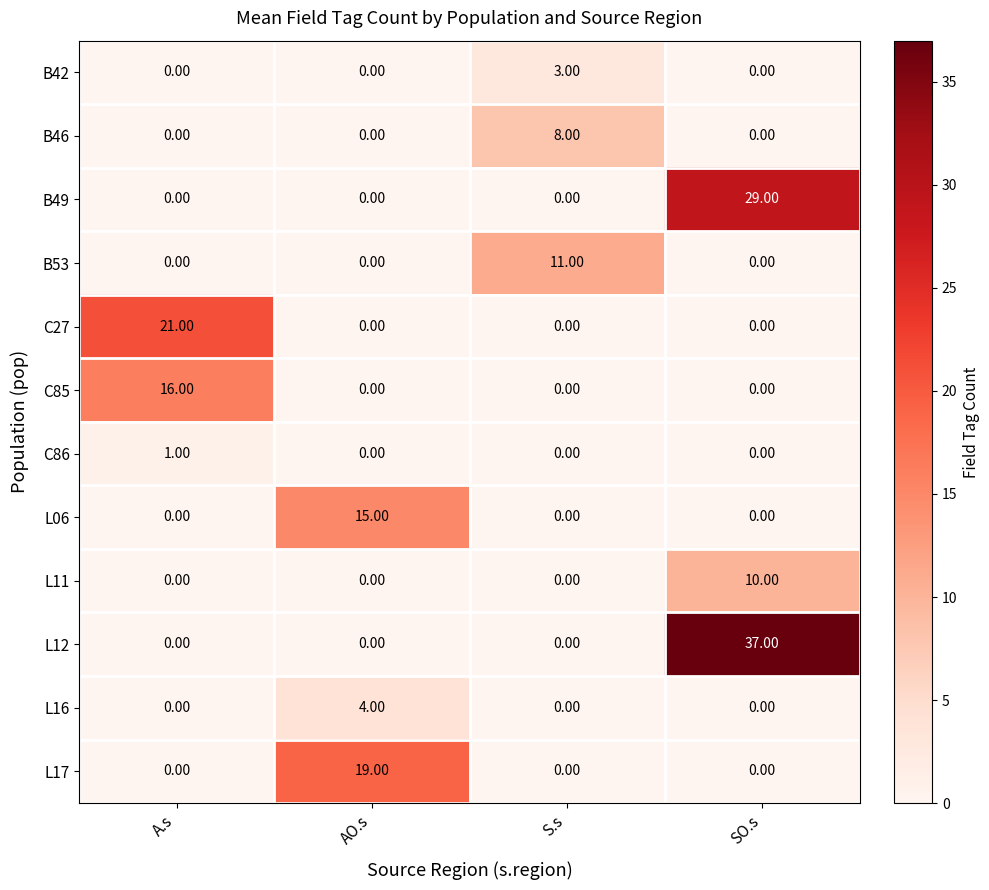

What is the spread (max minus min) of values at SO.s?

37